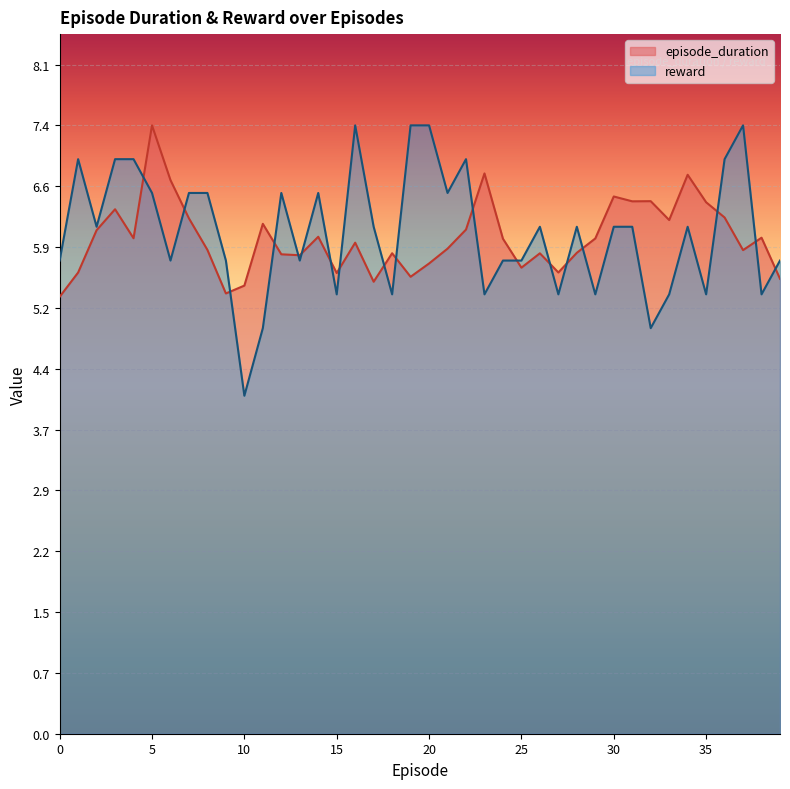

How many lines are shown in the chart?

2